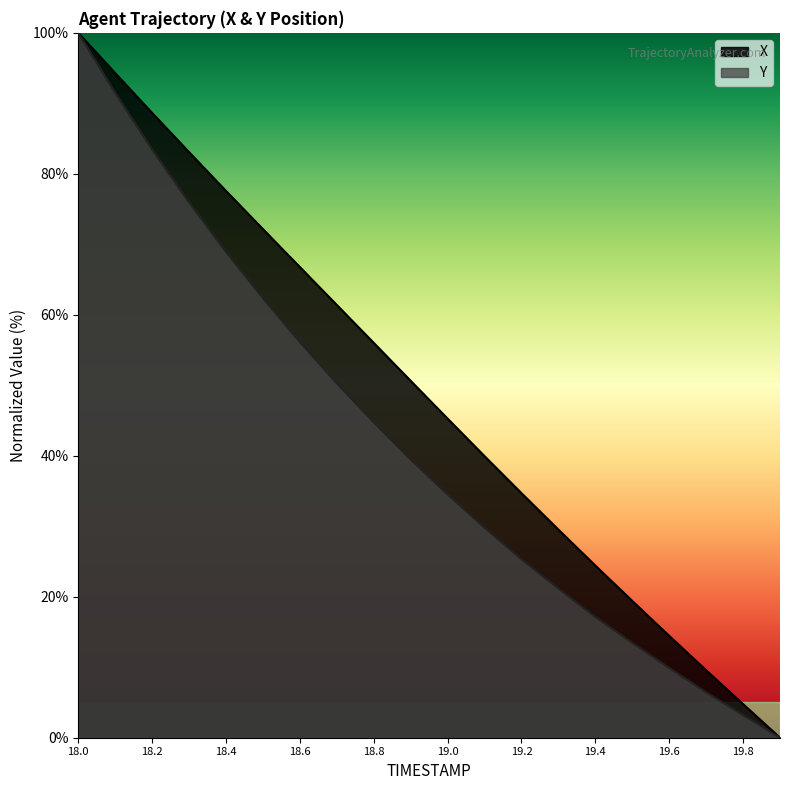

Where does the X series first go above 50?

18.0